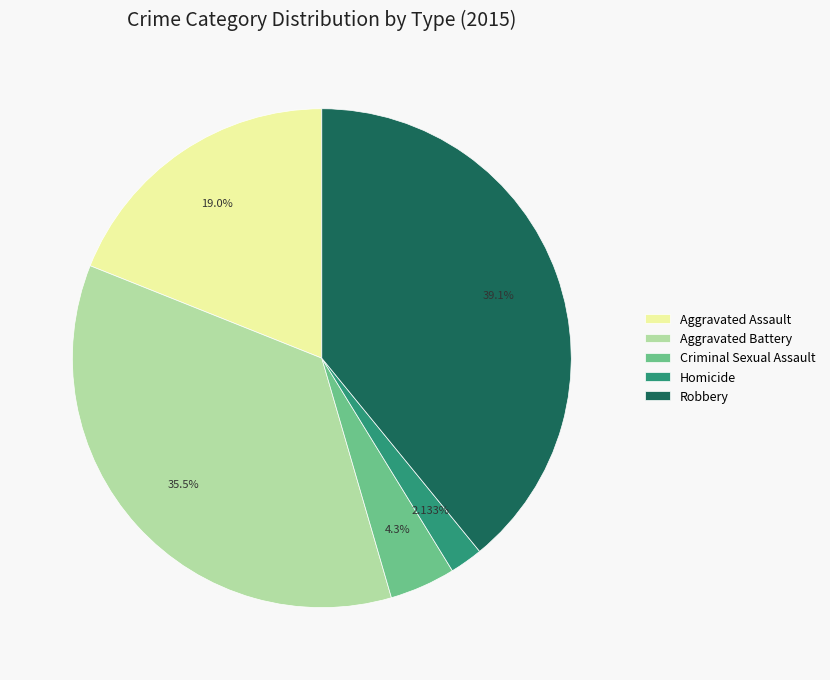

Rank the categories by value from highest to lowest.

Robbery, Aggravated Battery, Aggravated Assault, Criminal Sexual Assault, Homicide